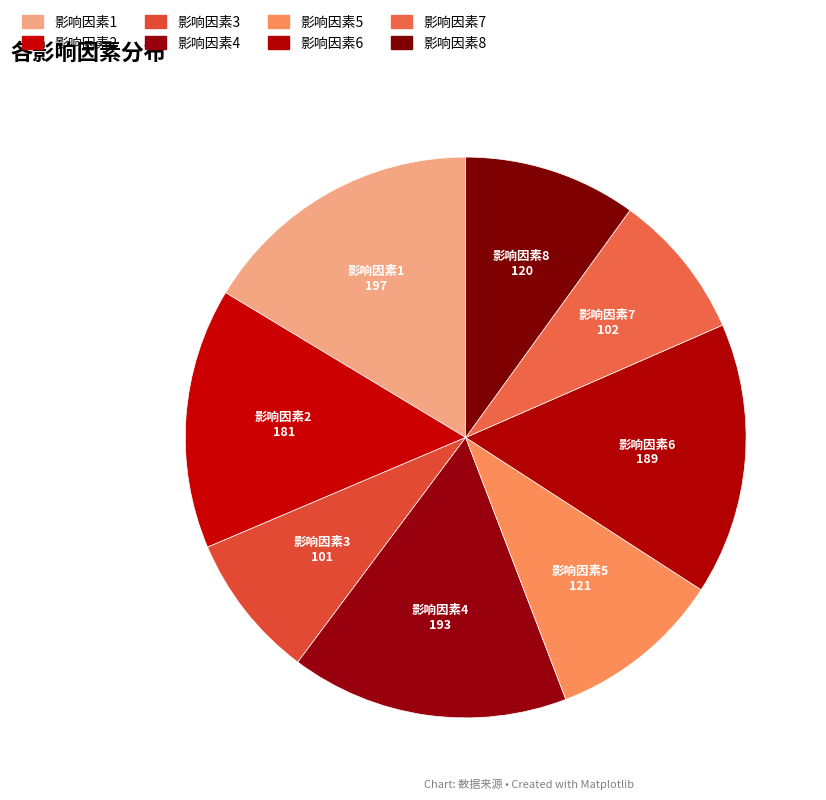

Count the number of slices in the pie.

8